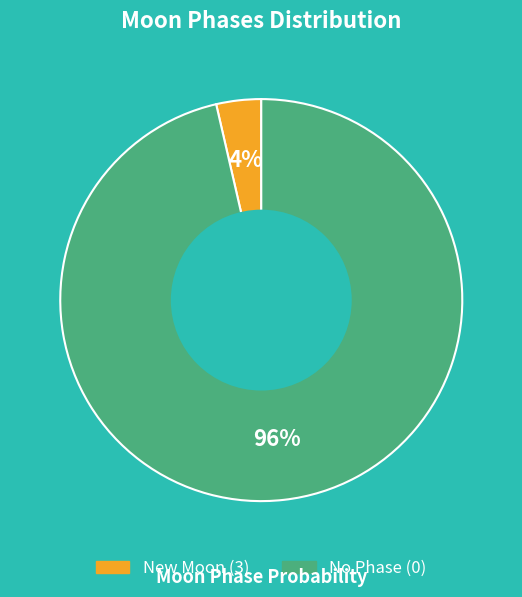

How many segments does this pie chart have?

2